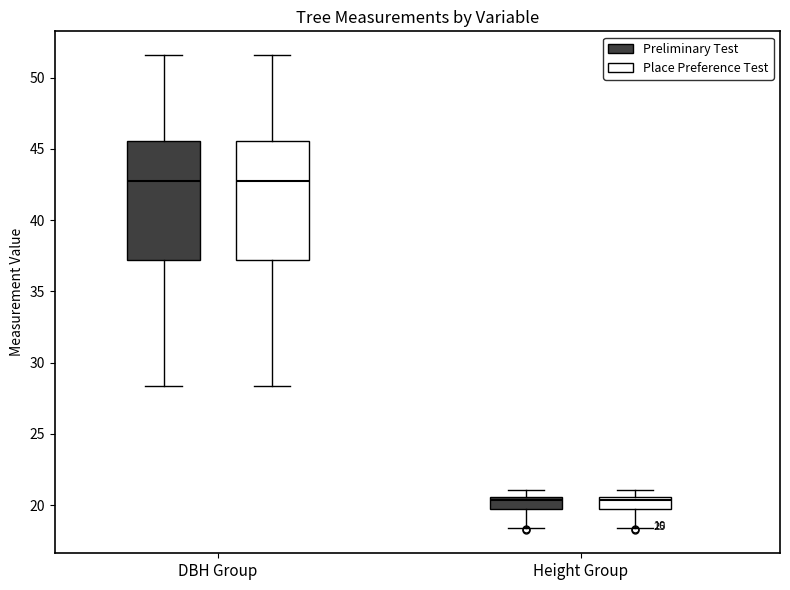

Reading left to right, read every box against the y-axis: the position of its median line, the range the box covers, and the ends of its whiskers. The values are not printed on the chart, so give them approximately, as read against the axis.

DBH Group (Preliminary Test): median 43.0, box 37.0 to 45.5, whiskers 28.5 to 51.5
DBH Group (Place Preference Test): median 43.0, box 37.0 to 45.5, whiskers 28.5 to 51.5
Height Group (Preliminary Test): median 20.5 (just below the box's upper edge), box 19.5 to 20.5, whiskers 18.5 to 21.0
Height Group (Place Preference Test): median 20.5 (just below the box's upper edge), box 19.5 to 20.5, whiskers 18.5 to 21.0